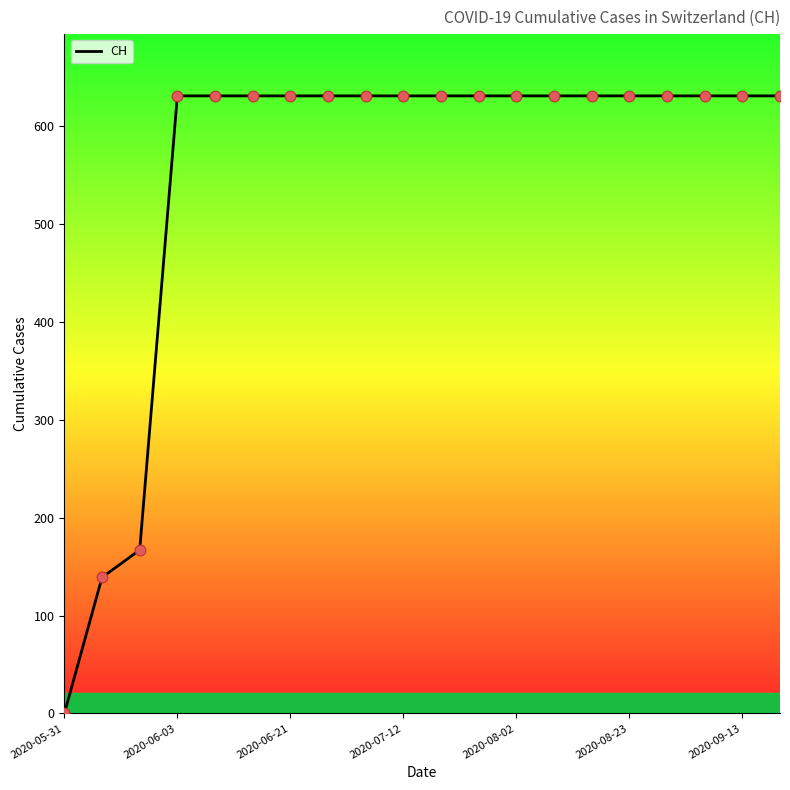

What is the difference between the maximum and minimum values?

631